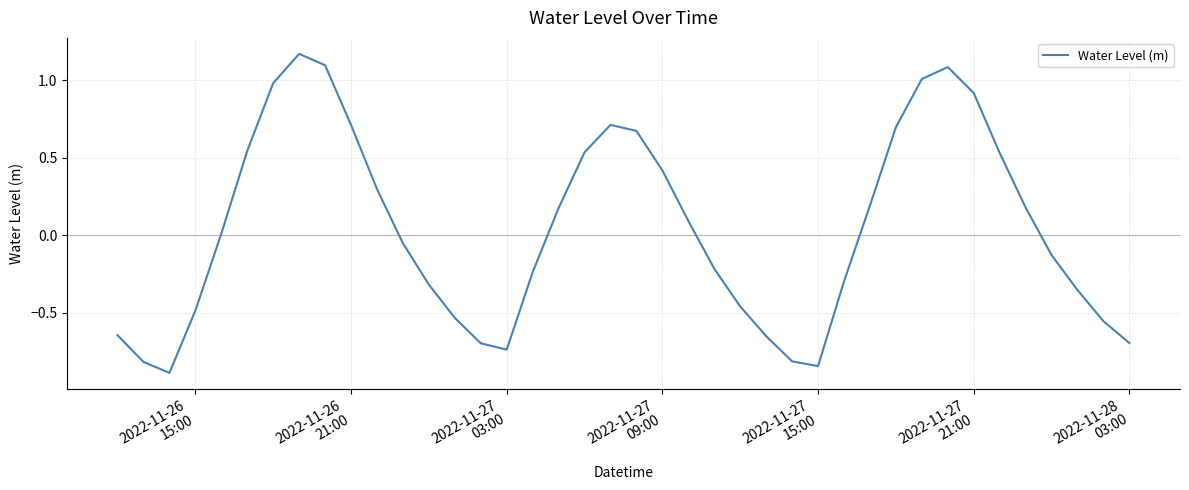

How many values are above zero?

20